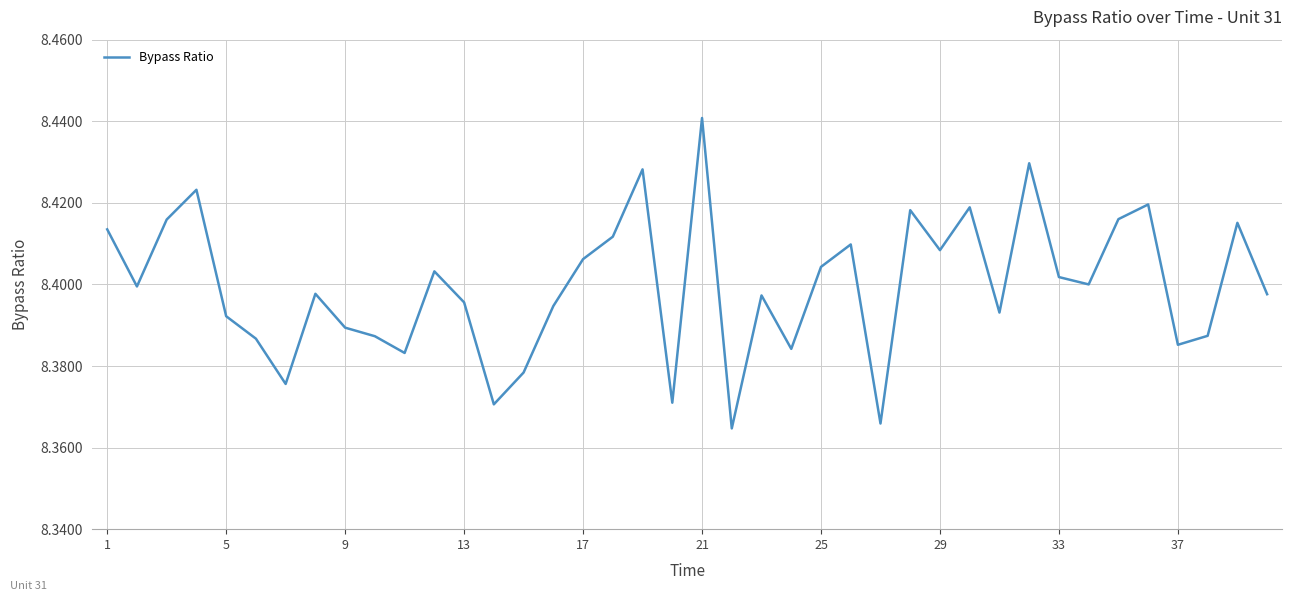

At which category does the chart reach its peak across all series?

21